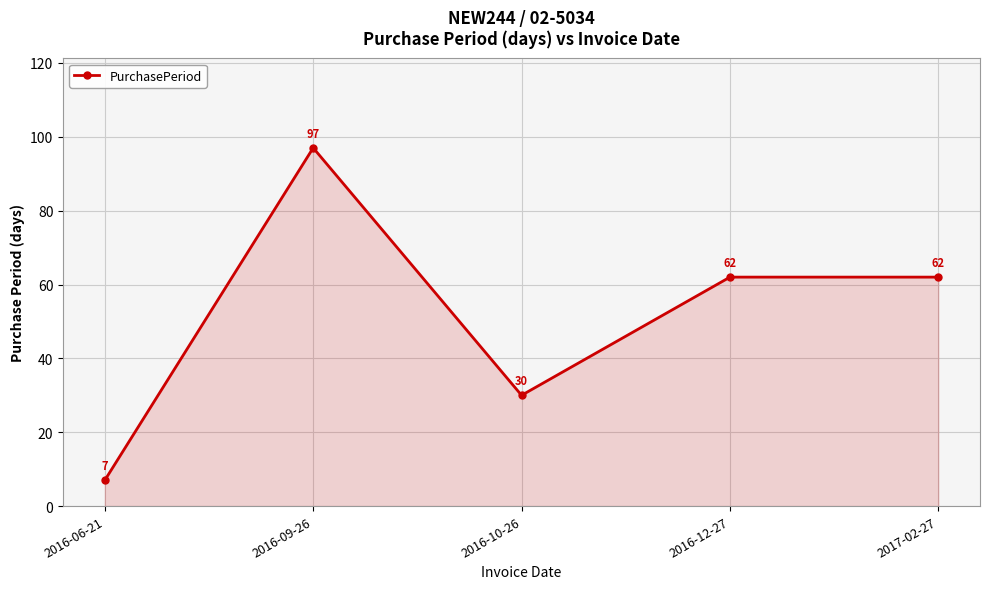

What is the sum of all values?

258